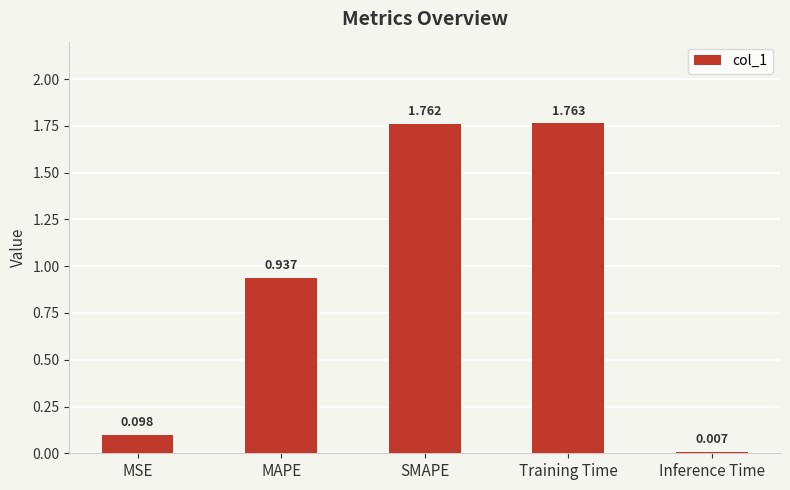

Between MAPE and SMAPE, which is larger?

SMAPE